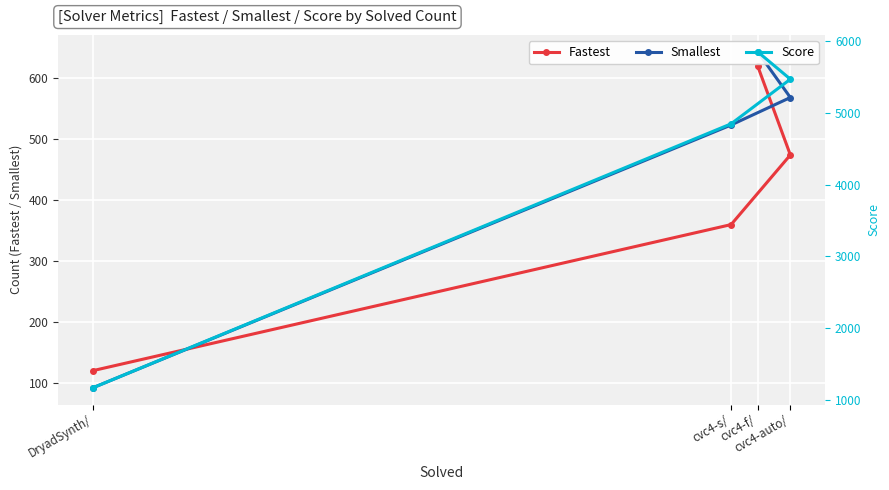

Between cvc4-f/ and cvc4-s/, which is larger?

cvc4-f/